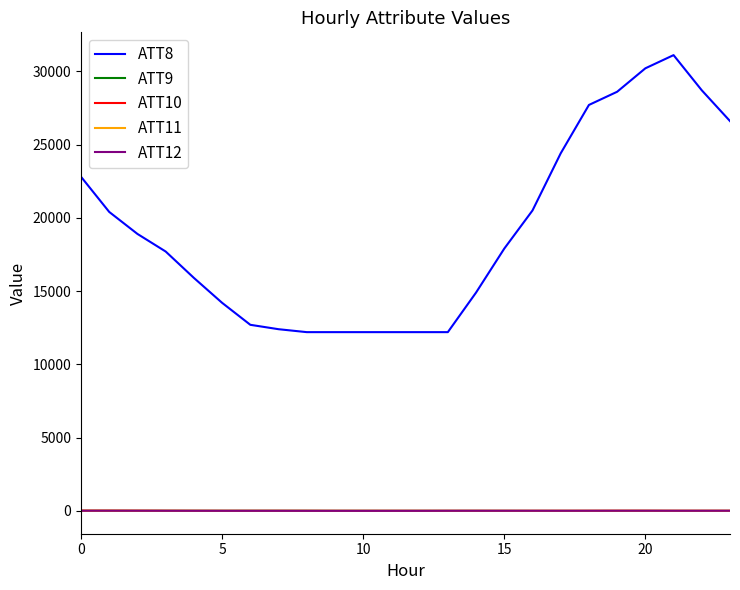

True or false: ATT8 and ATT10 intersect in this chart.

False